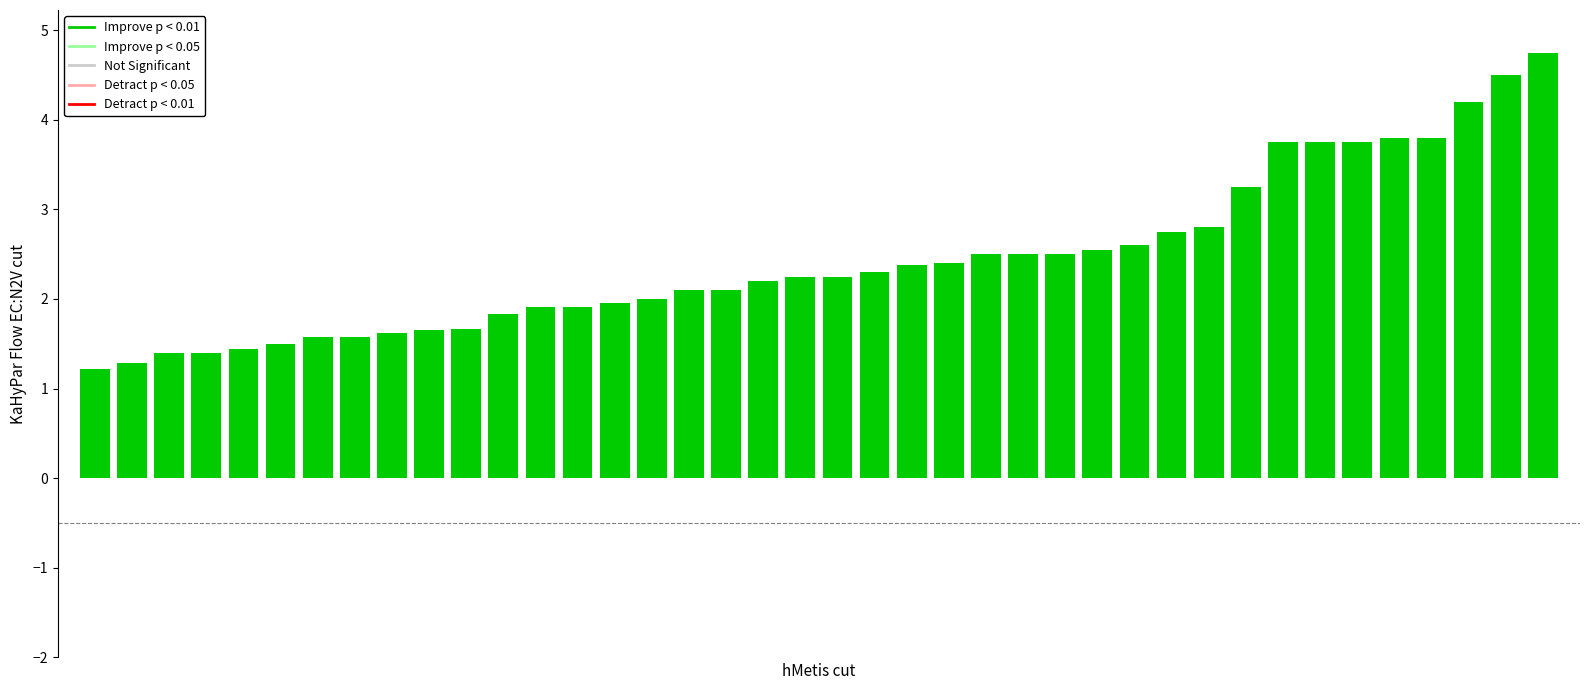

What is the value of the 38th bar from the left?

4.2